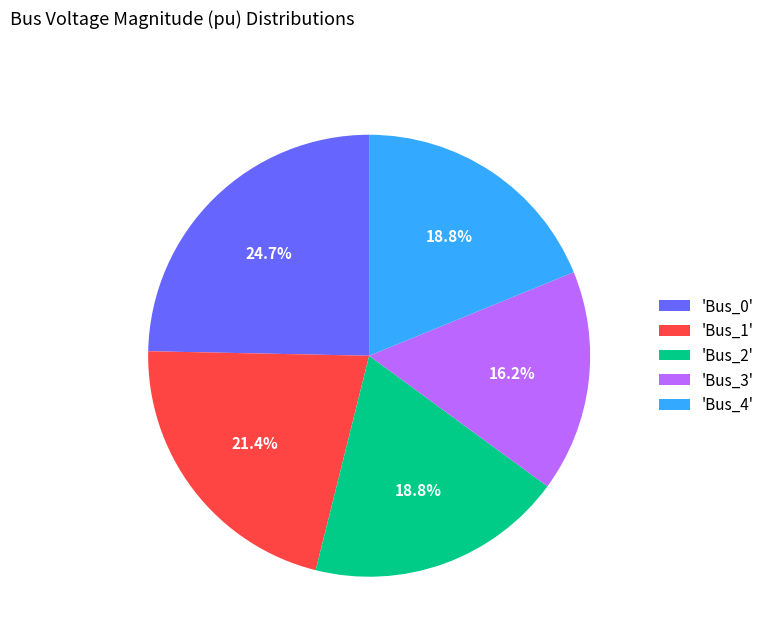

Is there a majority slice in this chart?

No